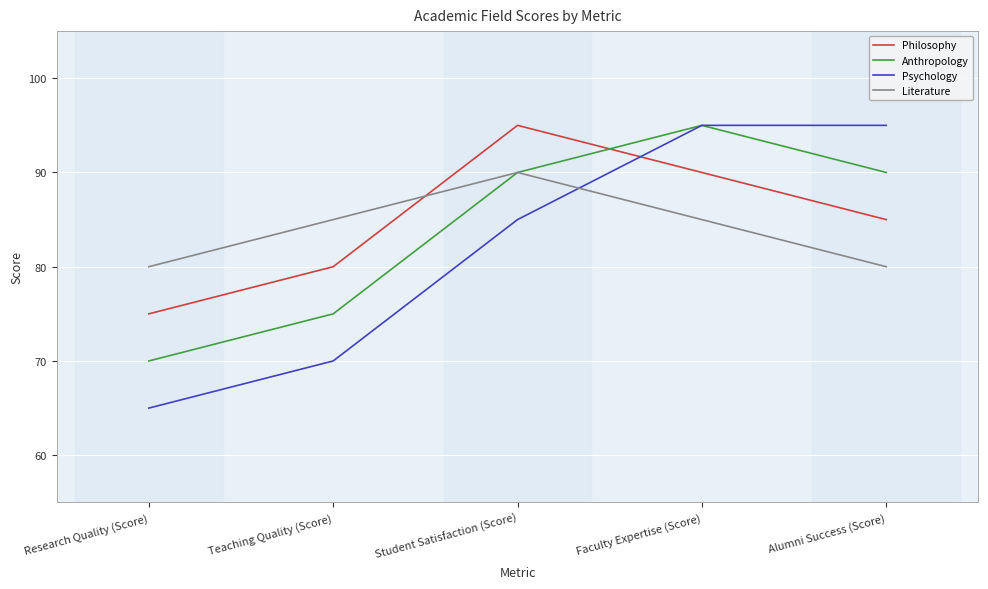

What is the average value of the Anthropology series?

84